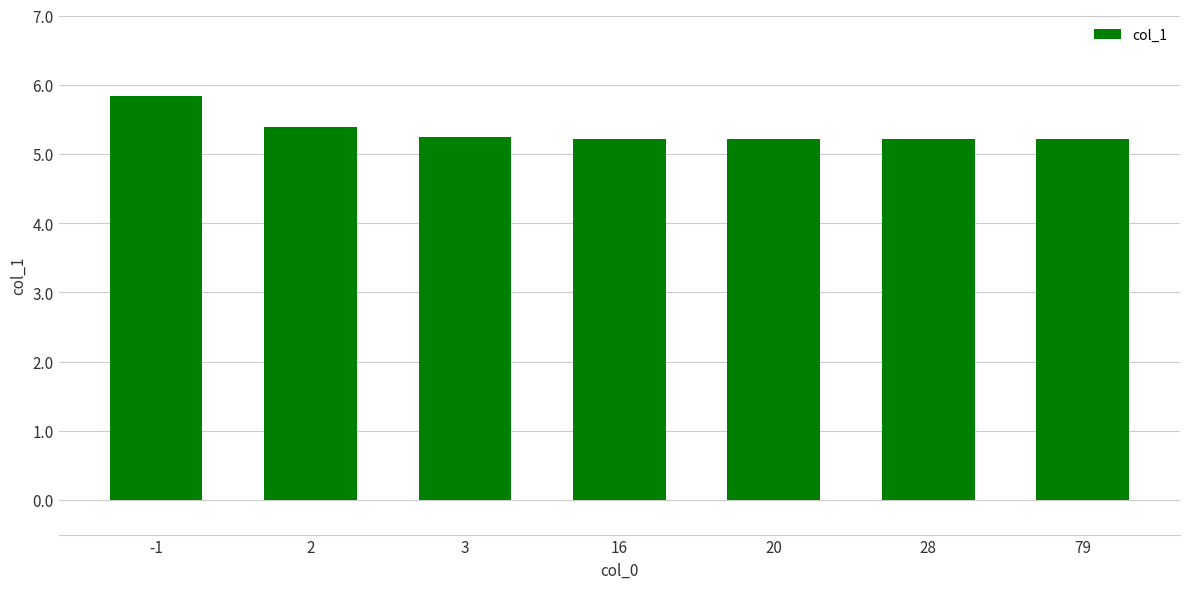

The value at -1 is 8.3. True or false?

False